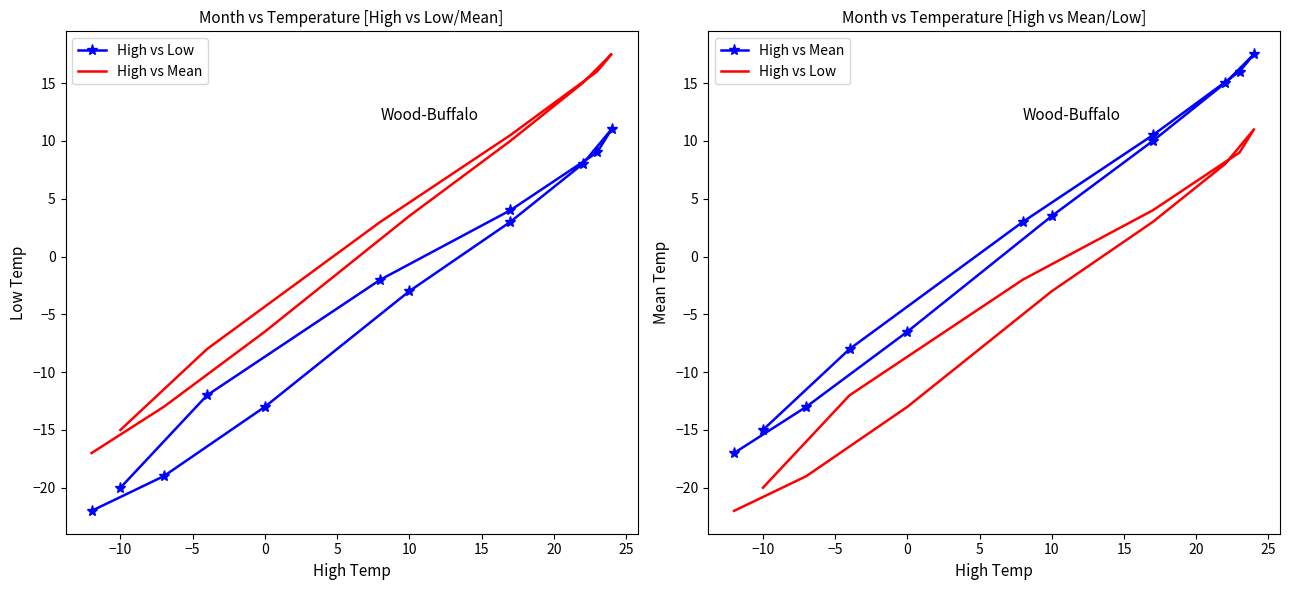

How many data points in High vs Mean are above 3?

6